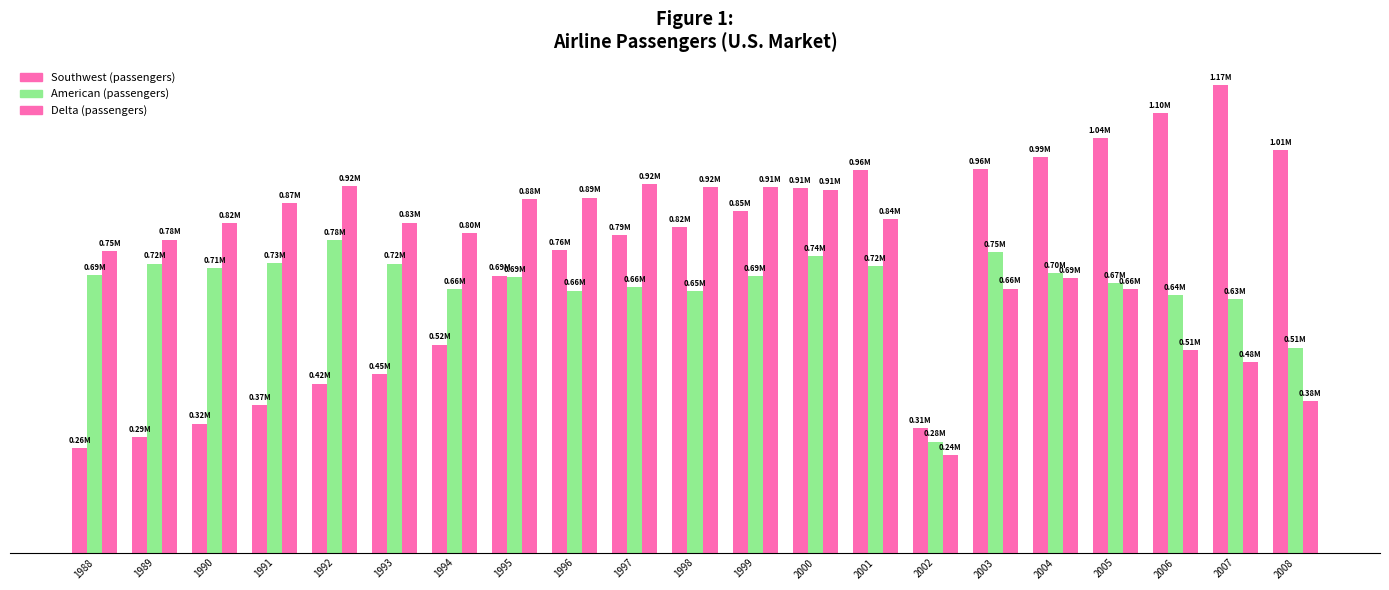

Which label corresponds to the largest value in the chart?

2007